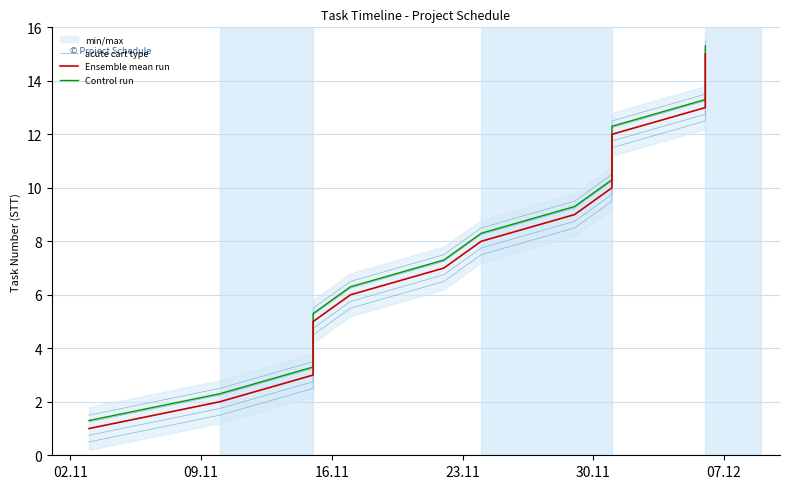

True or false: Ensemble mean run and acute cart type cross at least once.

False